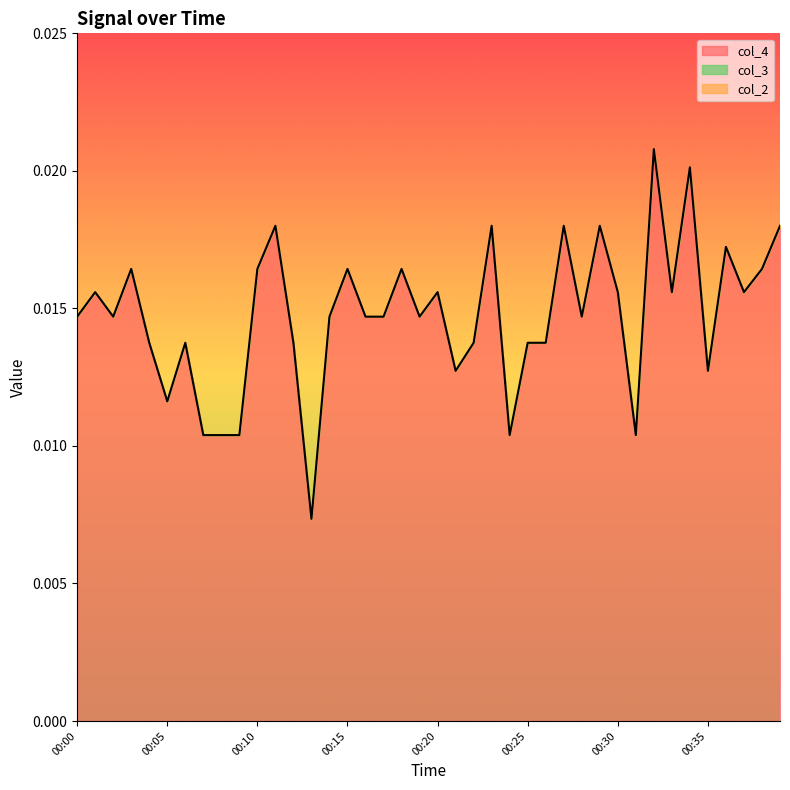

Rank the categories by col_4 value from highest to lowest.

00:32, 00:34, 00:11, 00:23, 00:27, 00:29, 00:39, 00:36, 00:03, 00:10, 00:15, 00:18, 00:38, 00:01, 00:20, 00:30, 00:33, 00:37, 00:00, 00:02, 00:14, 00:16, 00:17, 00:19, 00:28, 00:04, 00:06, 00:12, 00:22, 00:25, 00:26, 00:21, 00:35, 00:05, 00:07, 00:08, 00:09, 00:24, 00:31, 00:13